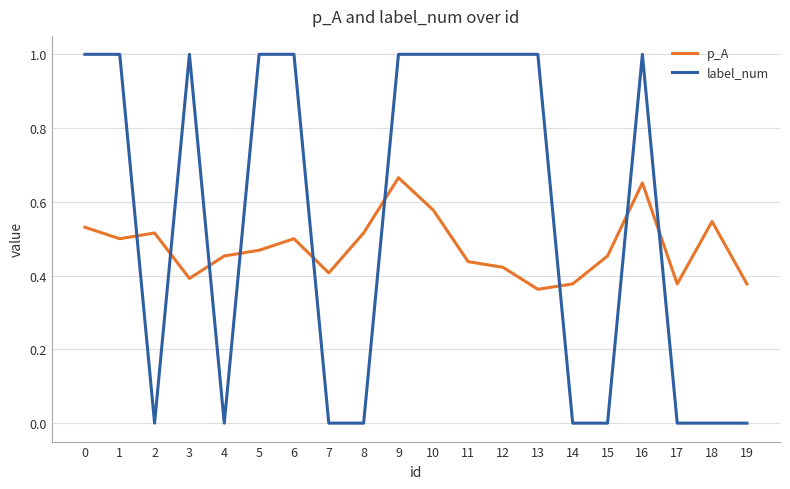

Rank the series at 16 from lowest to highest value.

p_A, label_num